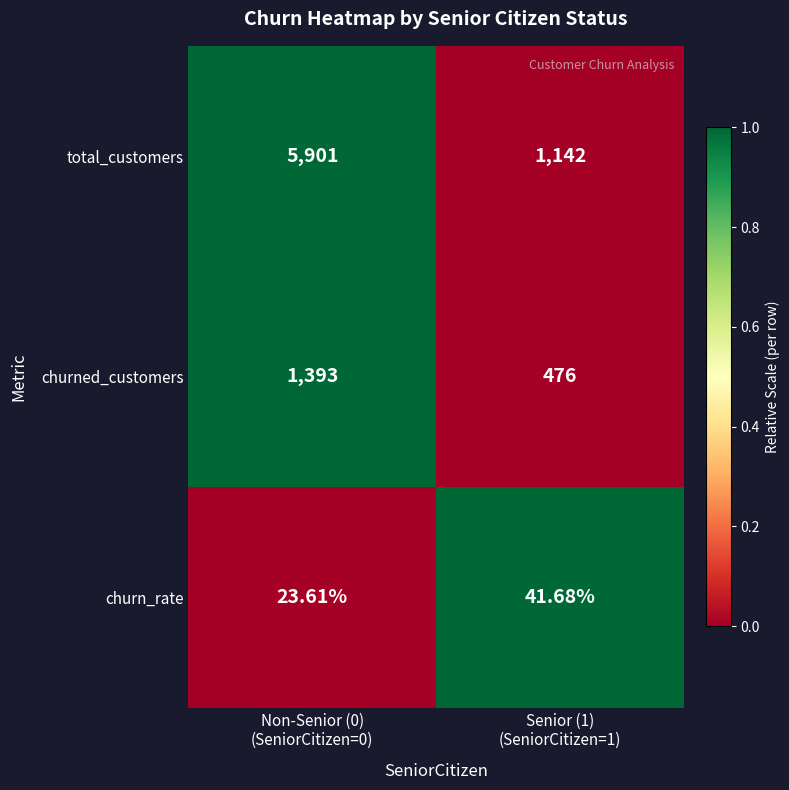

Which series has the largest range (max minus min)?

total_customers